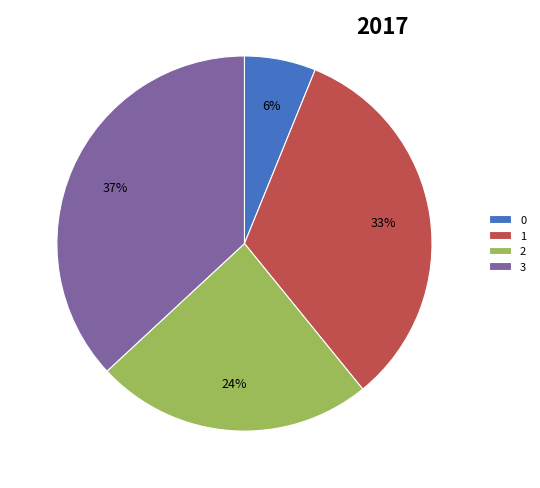

To the nearest percent, what is the combined percentage of 1 and 3?

70%